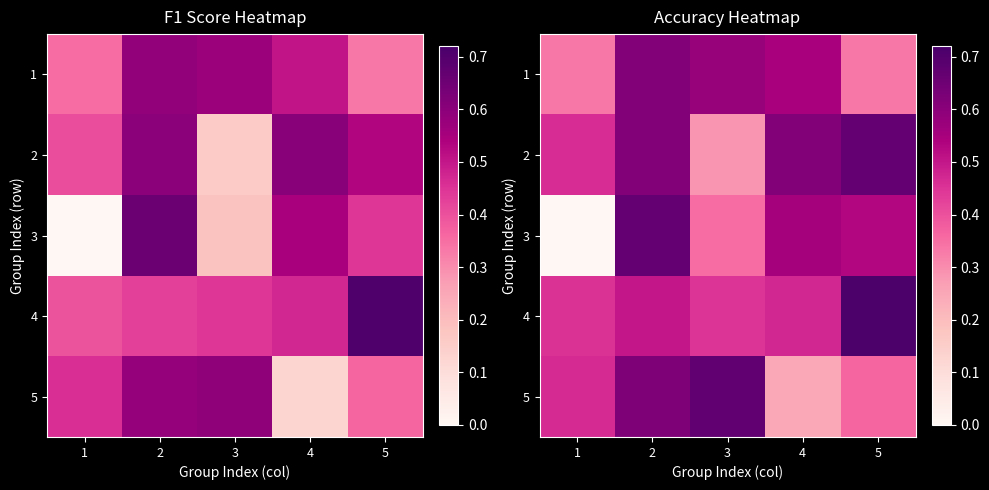

Which series has the largest range (max minus min)?

3